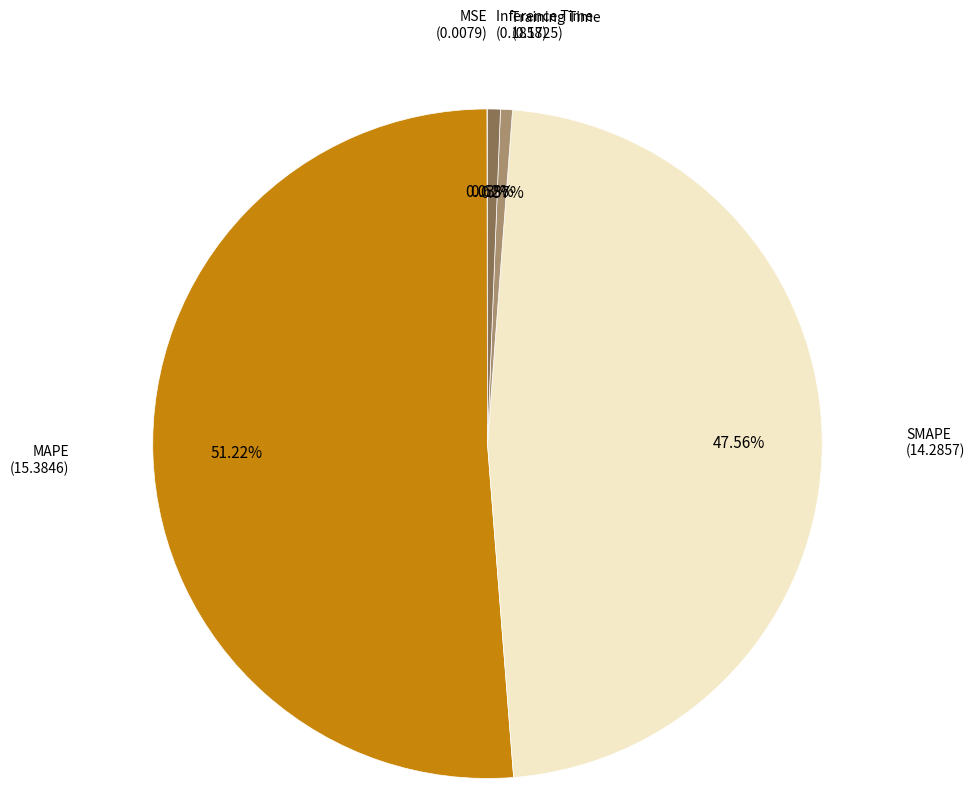

Is there a majority slice in this chart?

Yes